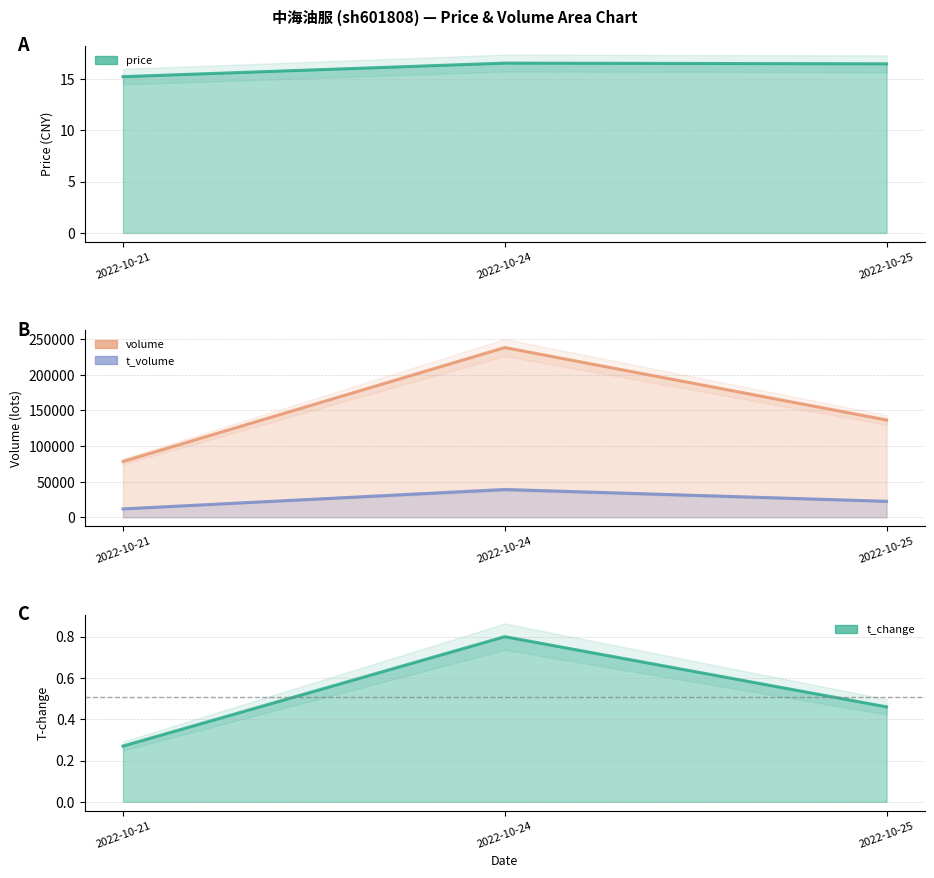

What is the average value of the t_volume series?

24512.3